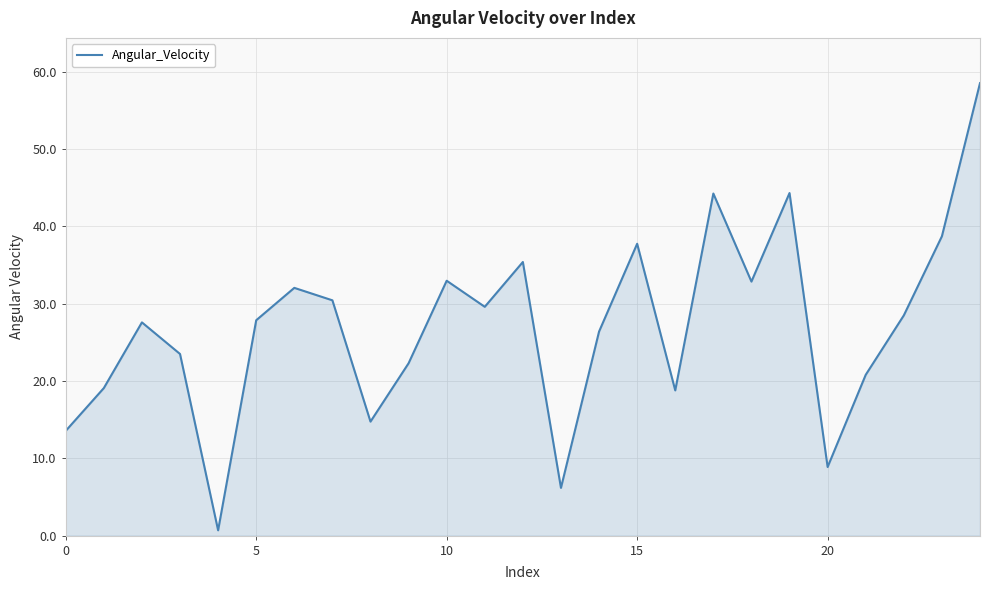

Is it true that the value at 0 is 20.5?

False